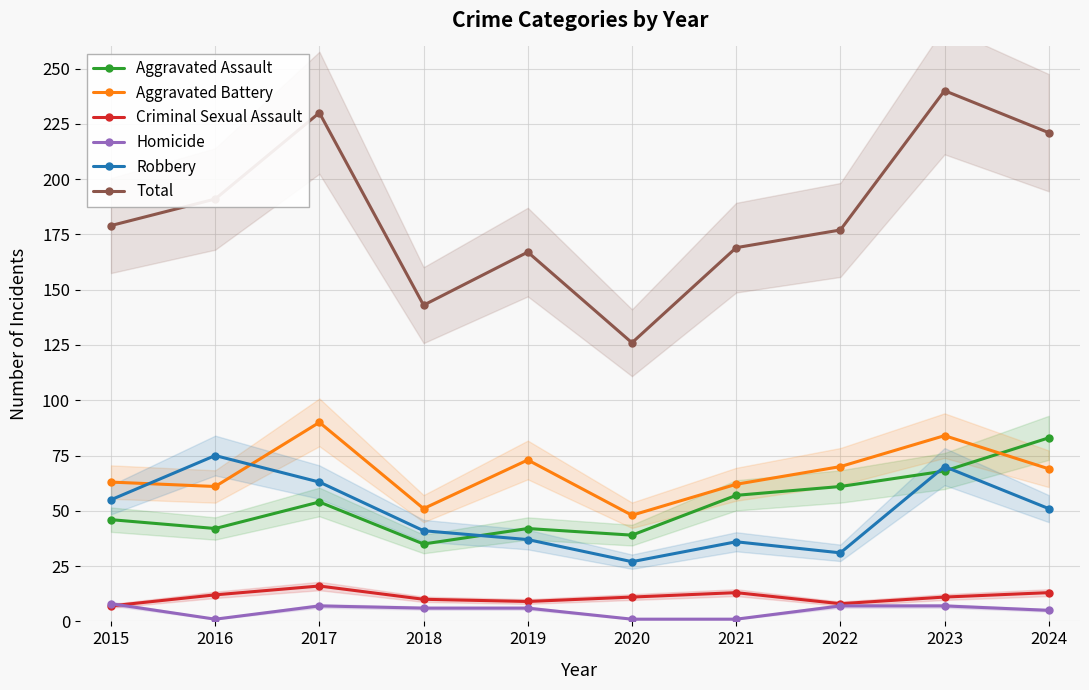

At which label does Aggravated Battery reach its minimum?

2020